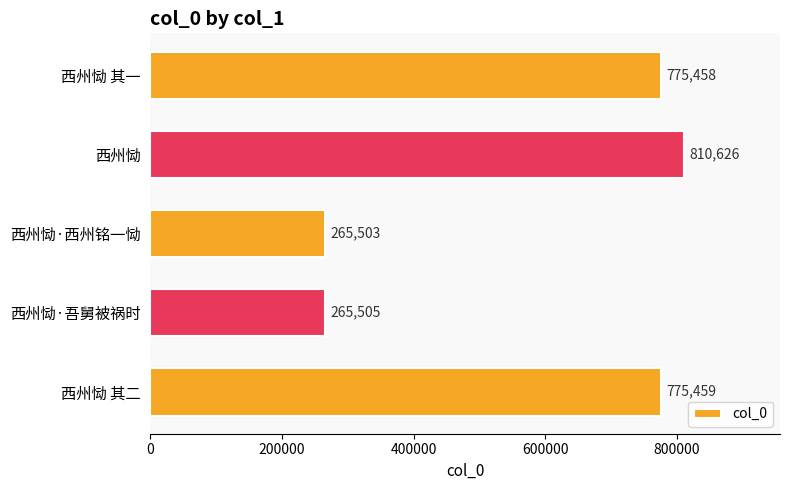

What is the difference between the second highest and second lowest values?

509954